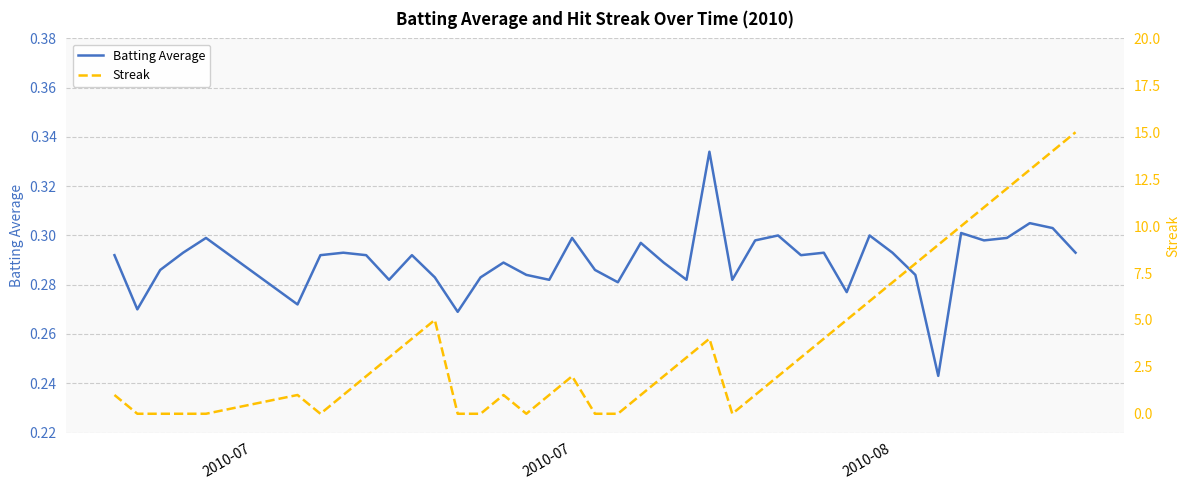

The value of Batting Average at 2010-07 is 0.3. True or false?

True